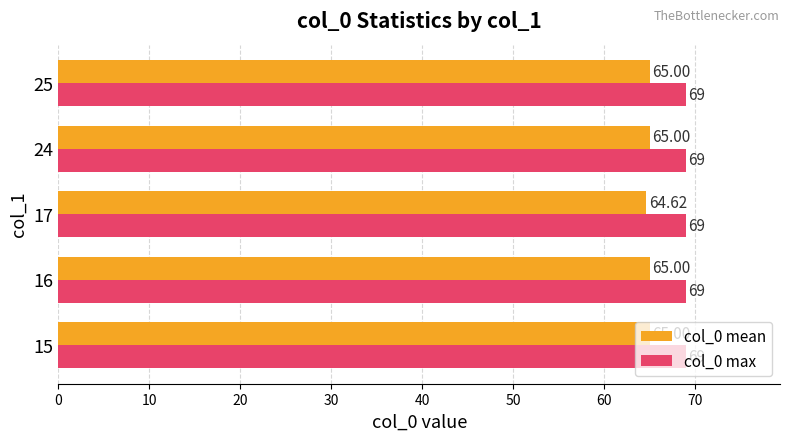

Rank the series by their average value, from lowest to highest.

col_0 mean, col_0 max